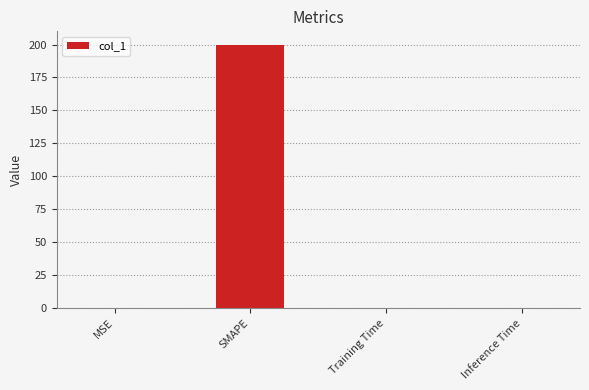

What is the sum of all values?

200.3